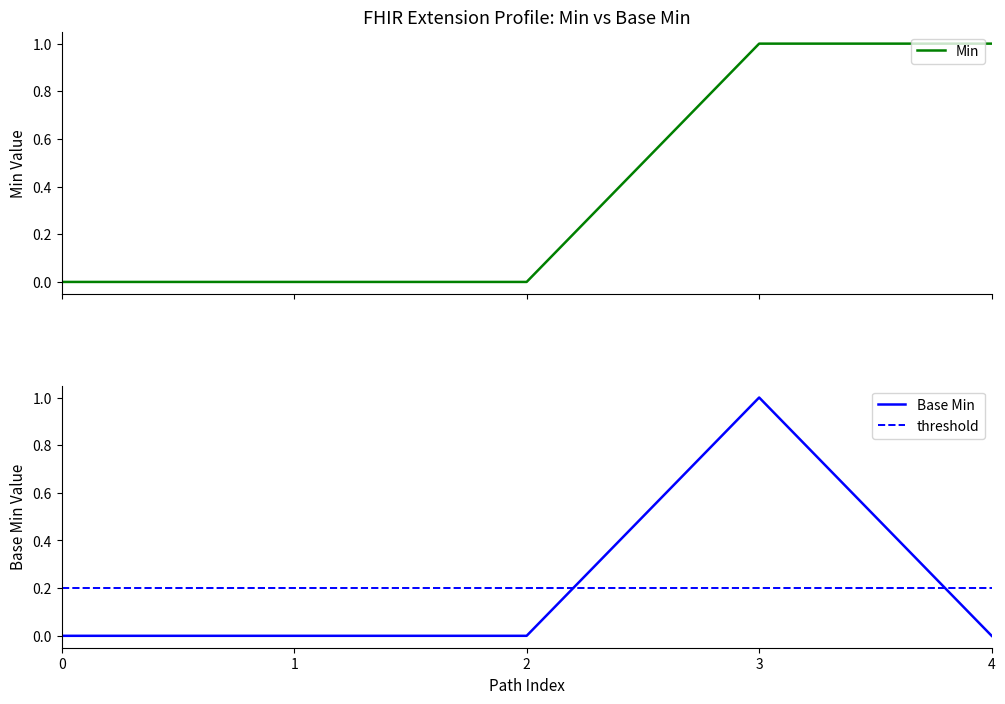

At which label does Base Min reach its peak?

3